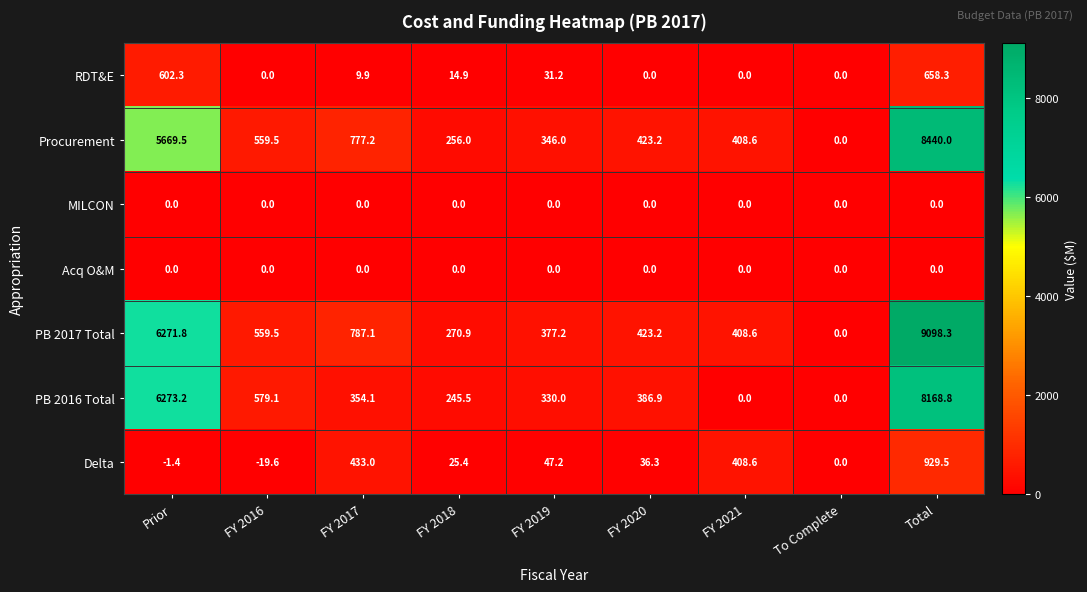

What is the maximum value shown in the chart?

9098.3